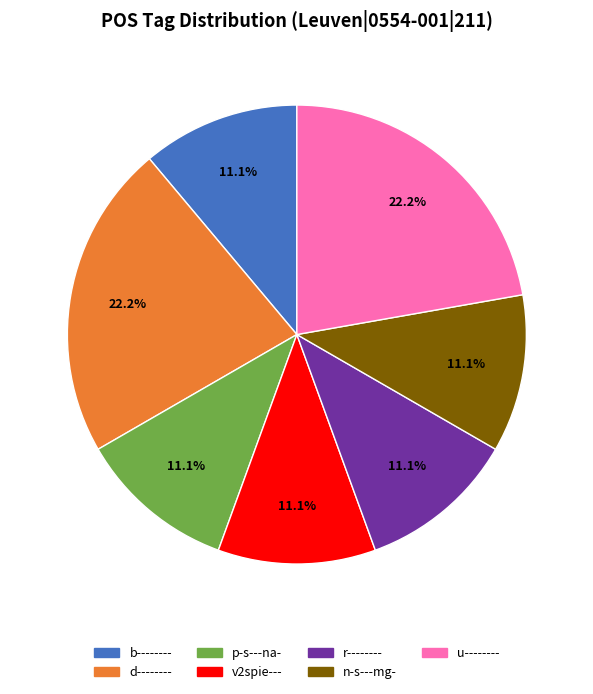

How much of the chart is everything except v2spie---?

88.9%